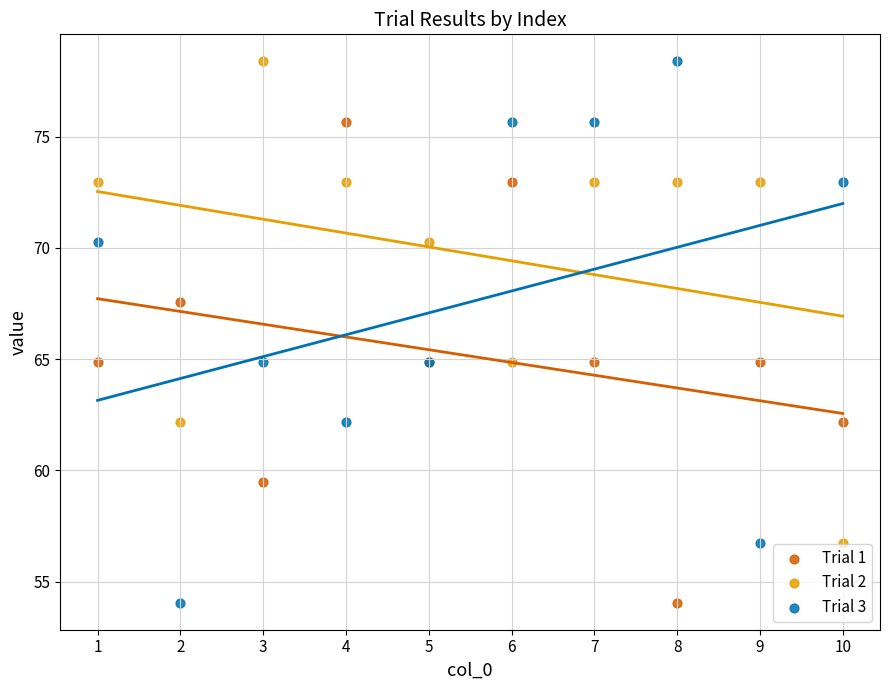

What is the X range (max minus min) for the scatter plot?

9.0